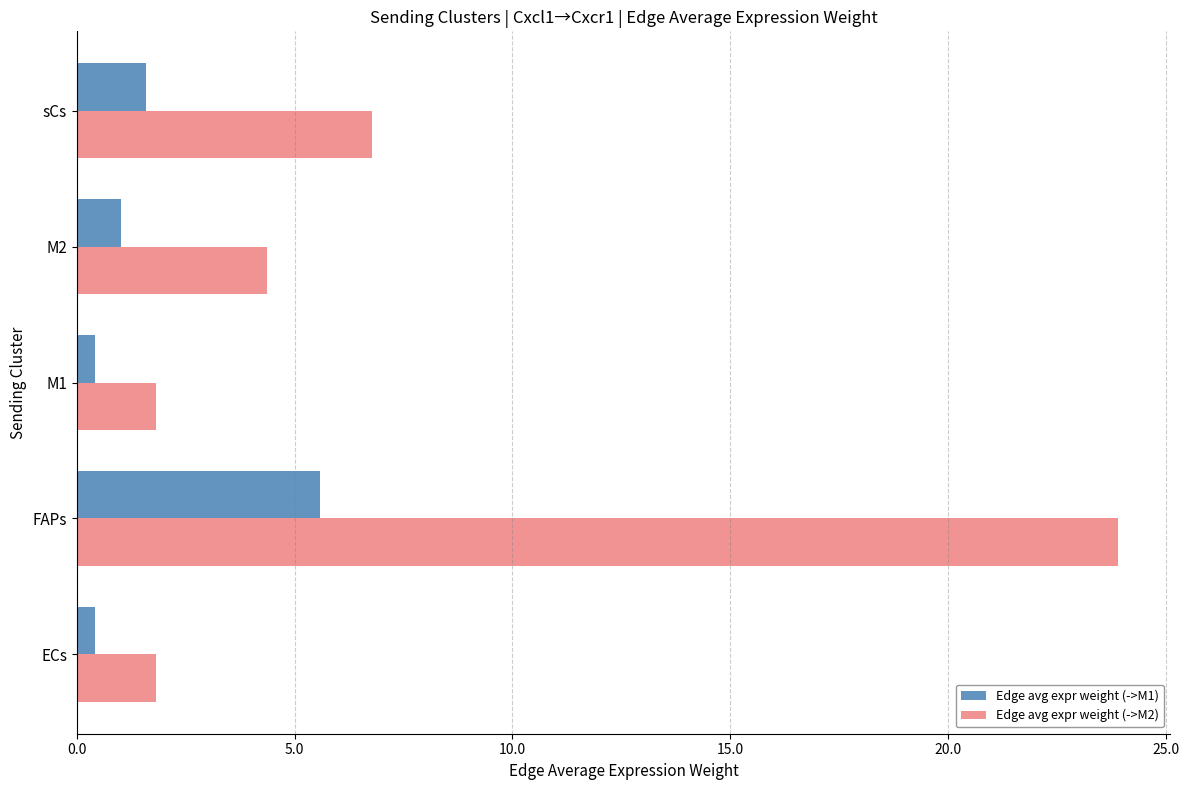

Rank the series by their maximum value, from highest to lowest.

Edge avg expr weight (->M2), Edge avg expr weight (->M1)